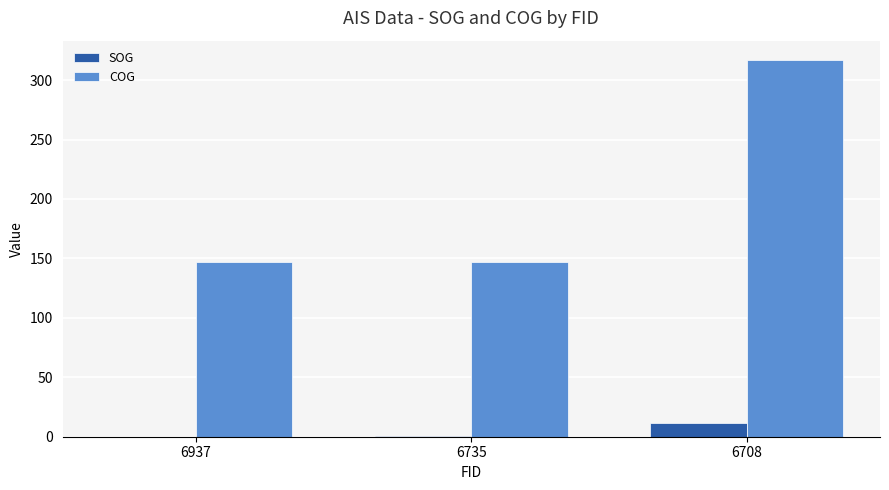

True or false: COG has a value of 147.3 at 6735.

True